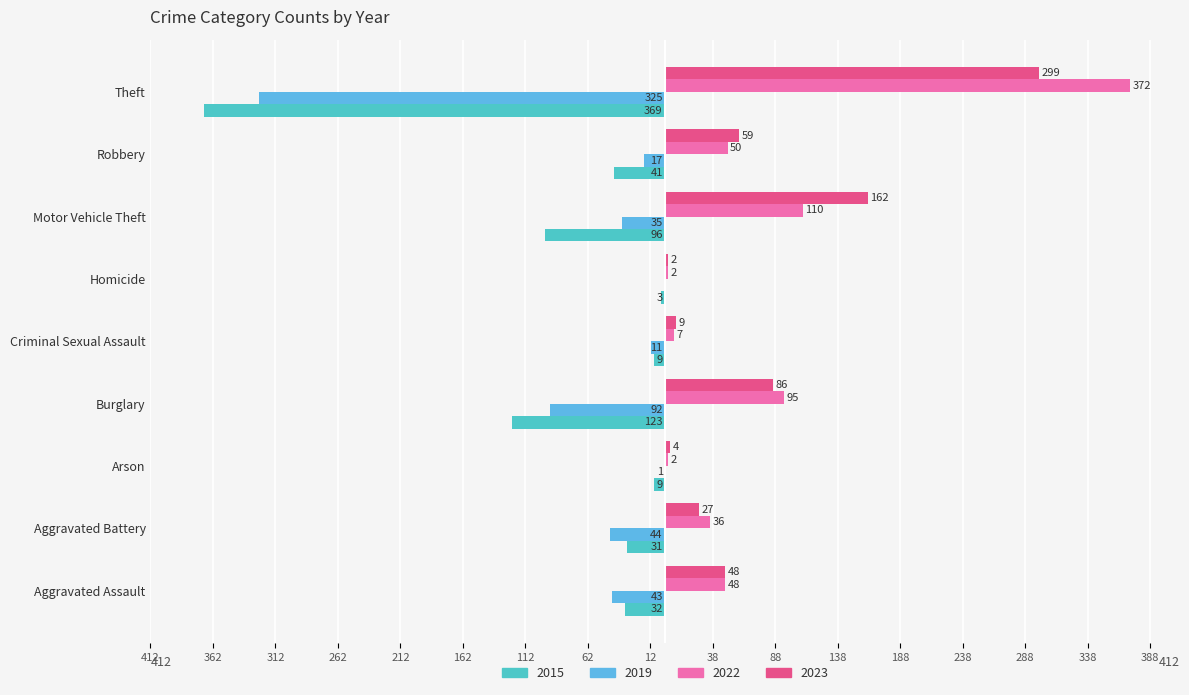

At which label does 2022 reach its peak?

Theft